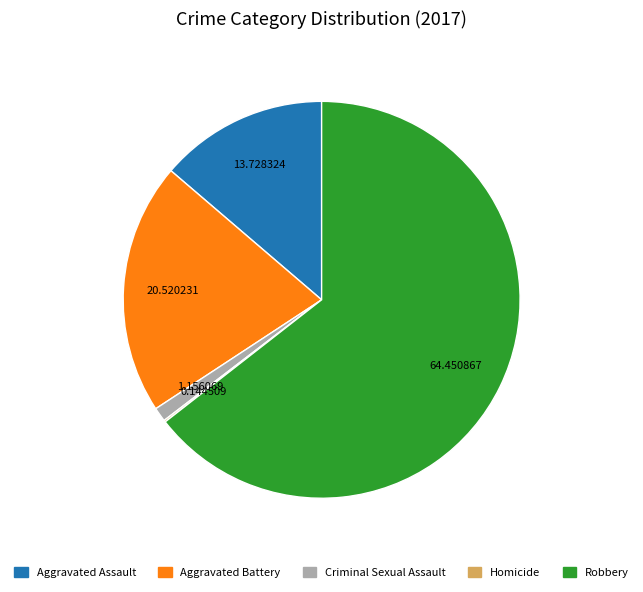

What is the largest slice in the pie chart?

Robbery